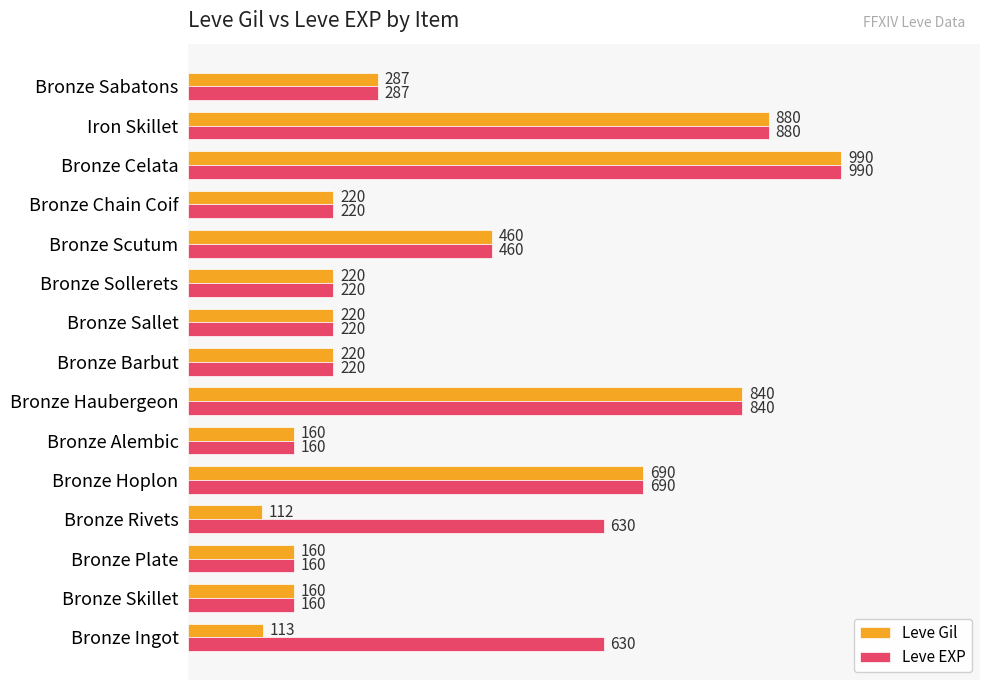

Is the value of Leve EXP at Iron Skillet greater than the value of Leve Gil at Bronze Ingot?

Yes